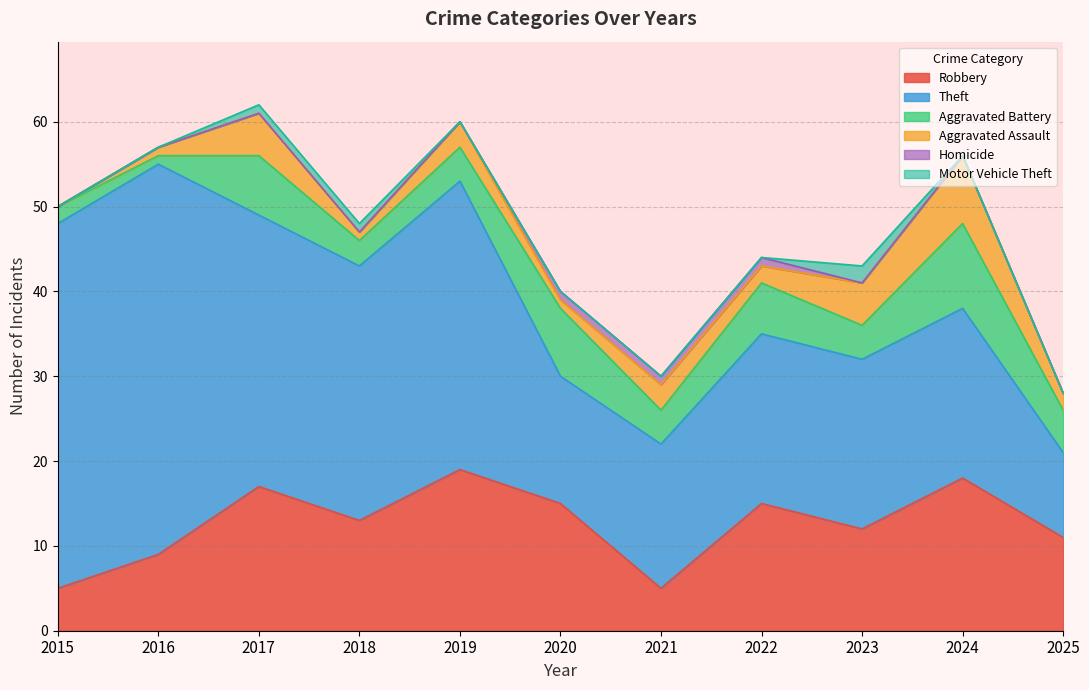

How many values in Motor Vehicle Theft are above zero?

3